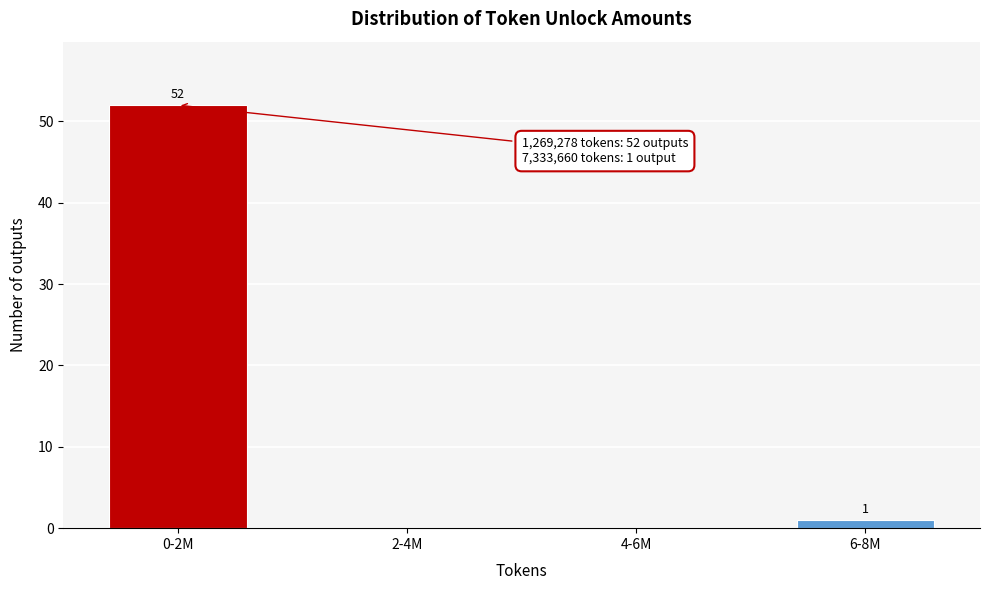

Reading left to right, what are all the values shown in this chart?

0-2M=52	2-4M=0	4-6M=0	6-8M=1